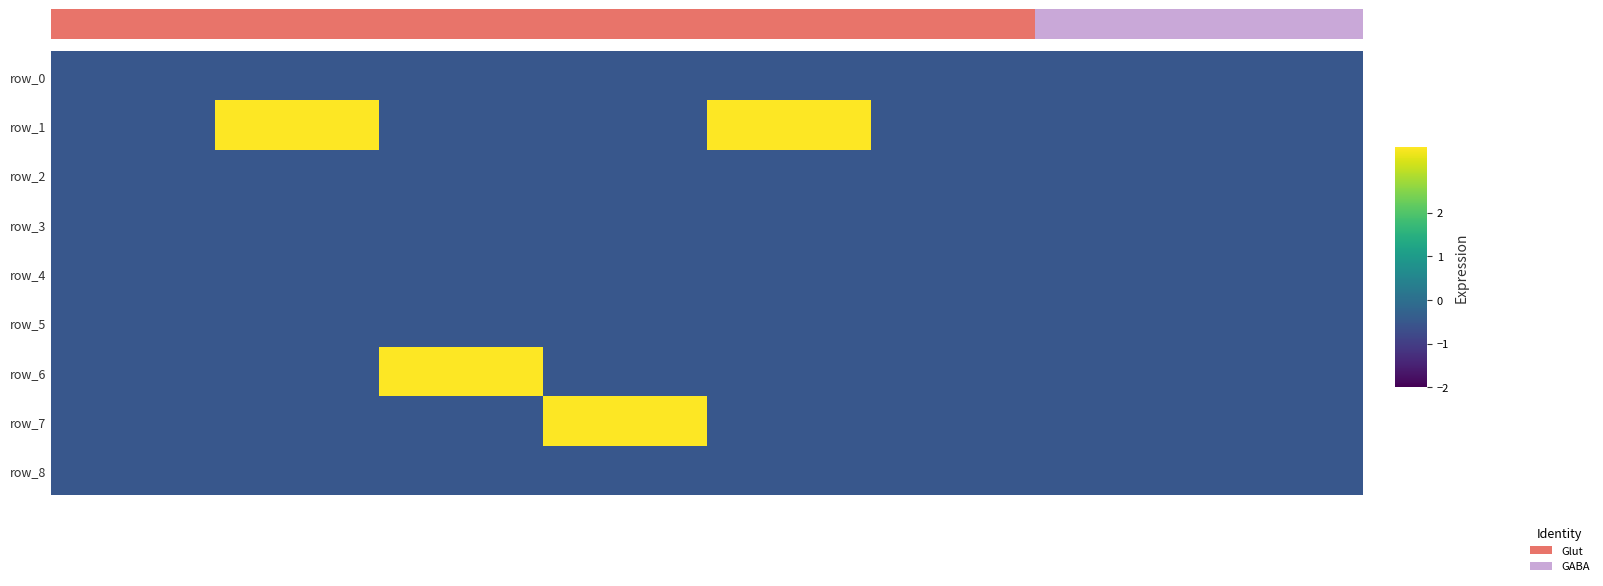

Rank the series by their maximum value, from lowest to highest.

row_0, row_2, row_3, row_4, row_5, row_8, row_1, row_6, row_7